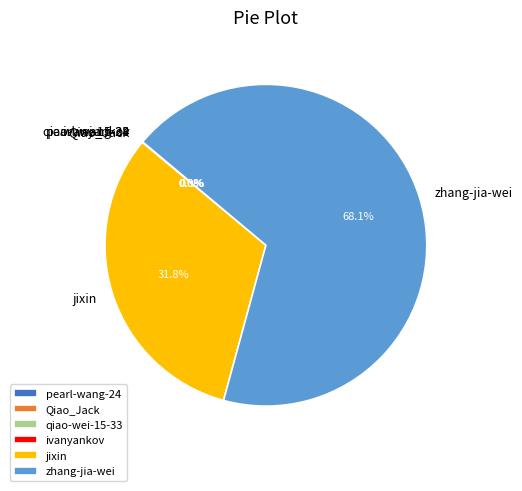

To the nearest percent, what portion does zhang-jia-wei represent?

68%